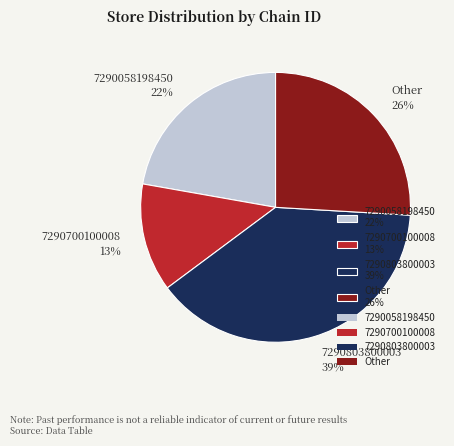

To the nearest percent, what is the combined percentage of 7290058198450 and 7290803800003?

61%